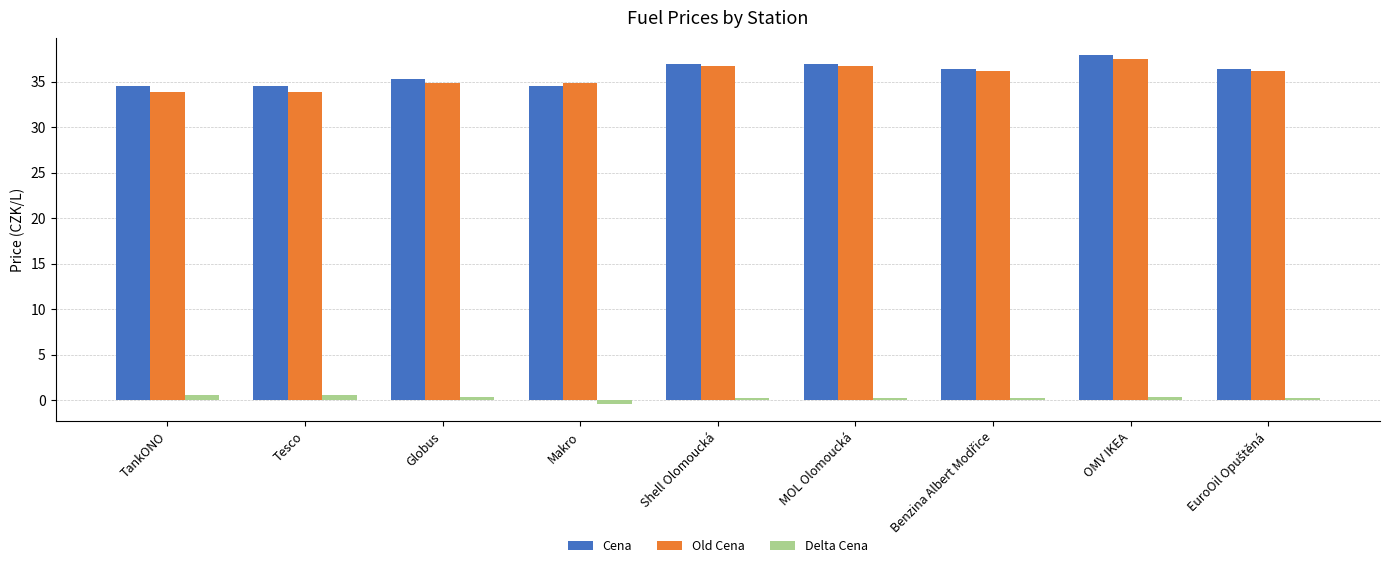

Between Globus and MOL Olomoucká, which series saw the biggest shift?

Old Cena